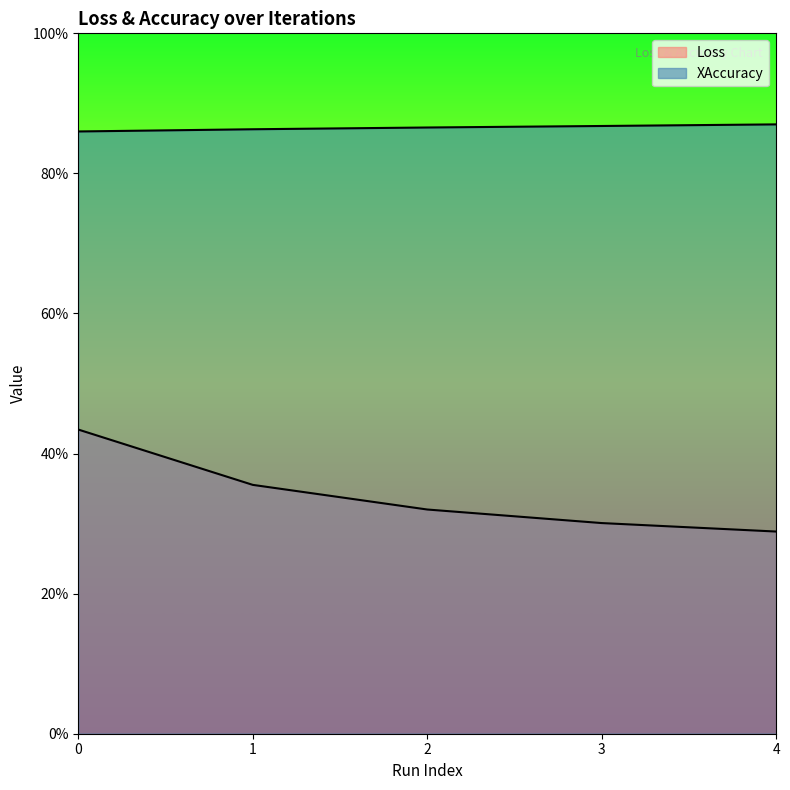

True or false: Loss and XAccuracy intersect in this chart.

False